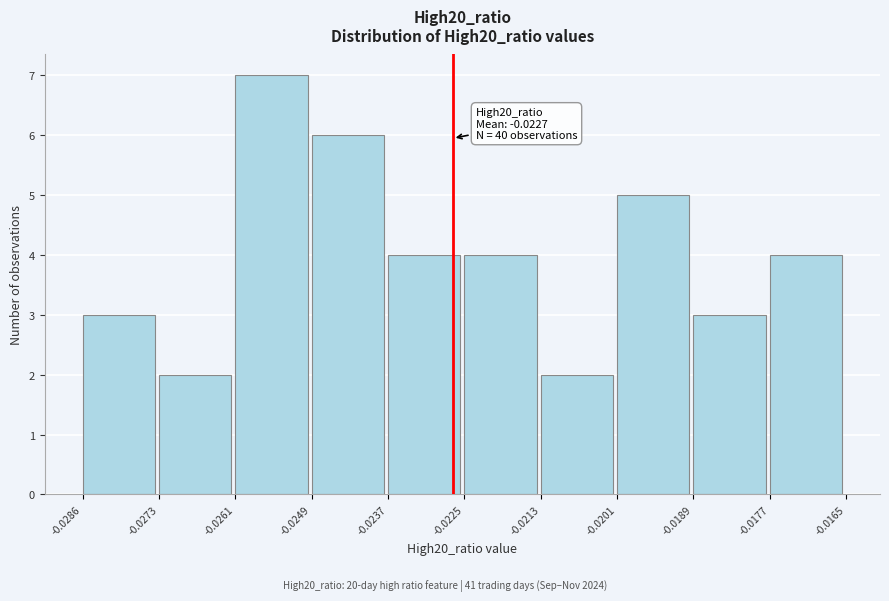

Which range on the x-axis has the tallest bar?

-0.0261 to -0.0249